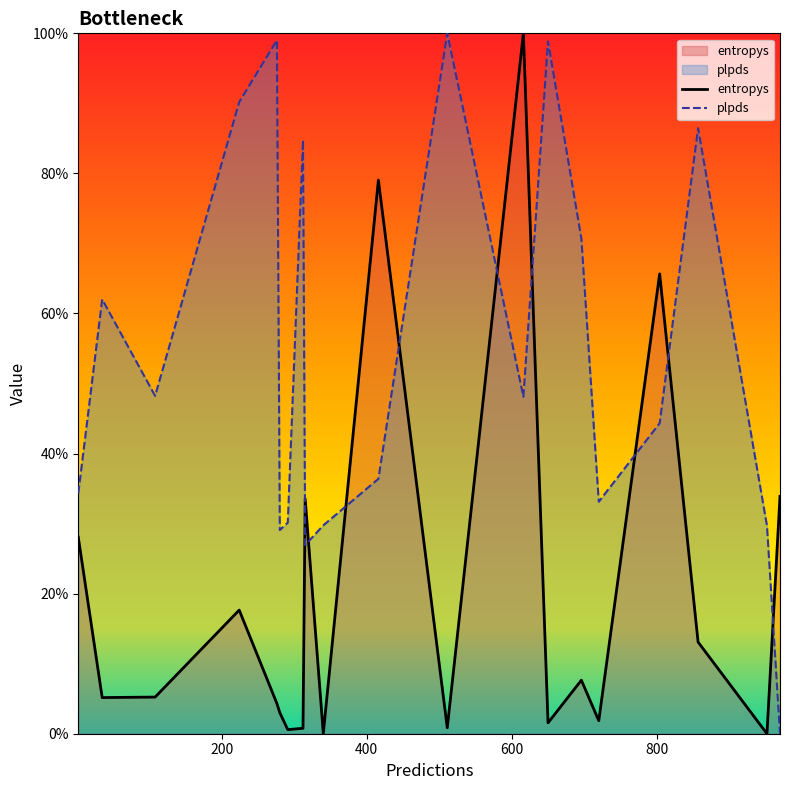

List the series in order of their overall mean, highest first.

plpds, entropys